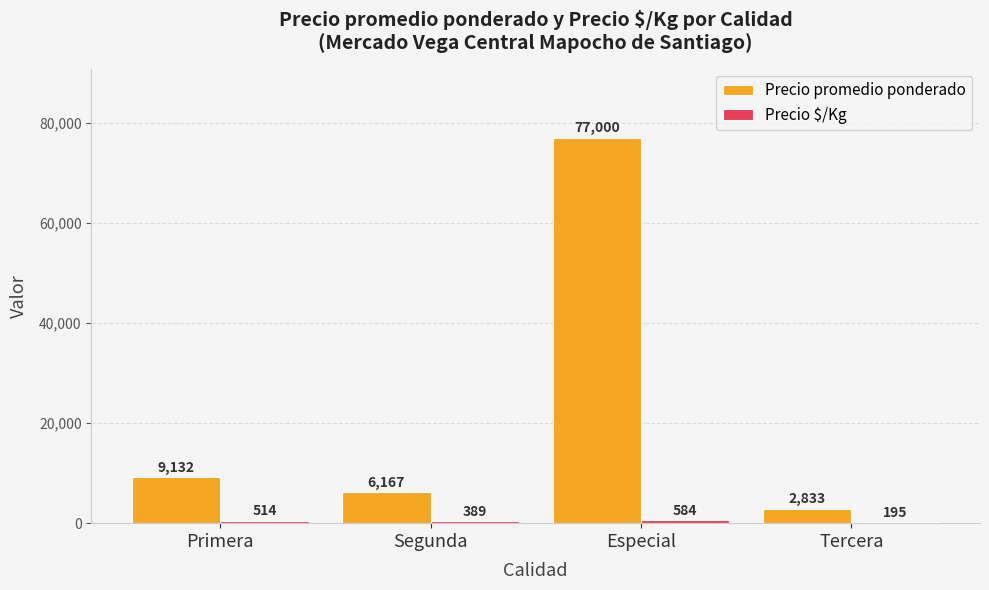

Which category has the highest value across all series?

Especial